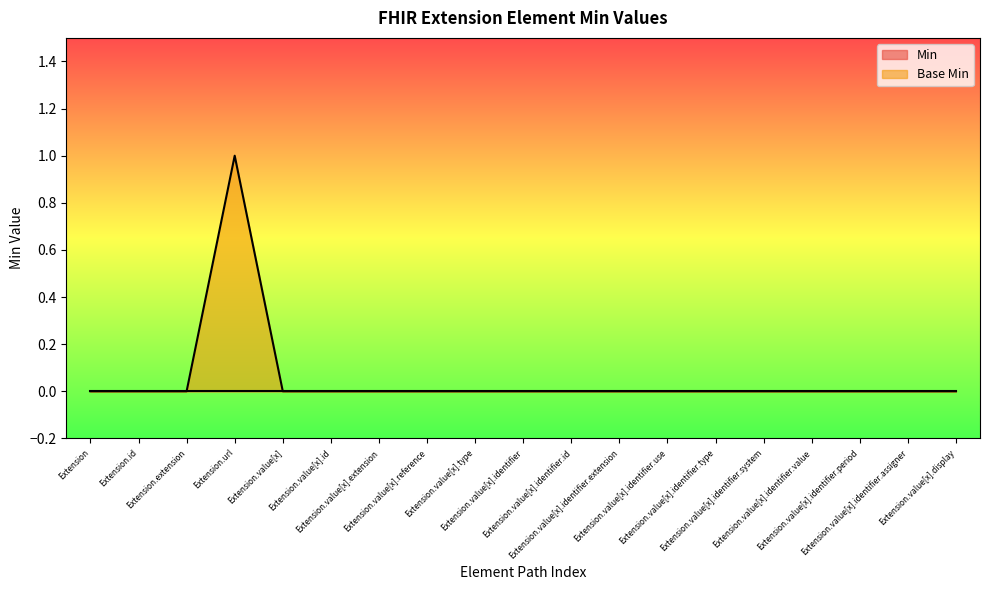

How many distinct data groups are displayed?

2